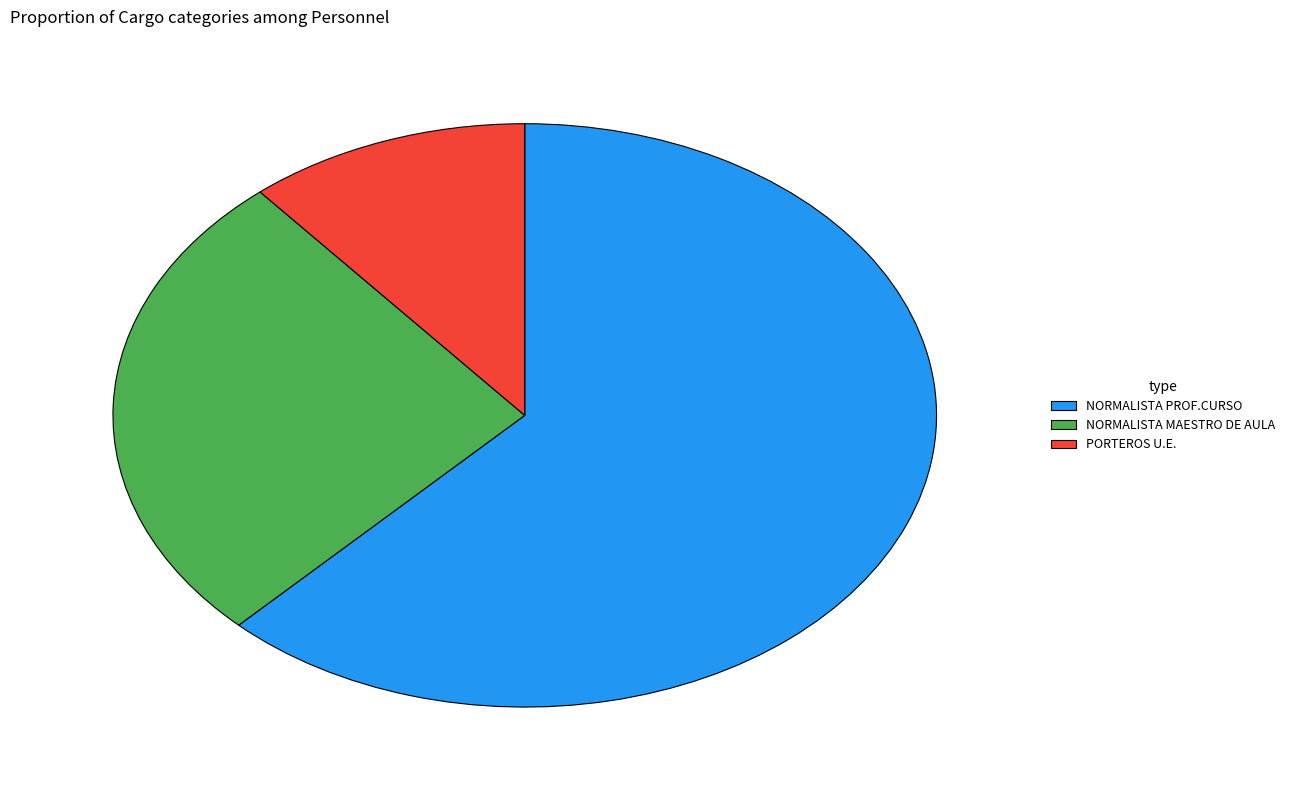

The PORTEROS U.E. slice represents 11% of the pie. True or false?

True